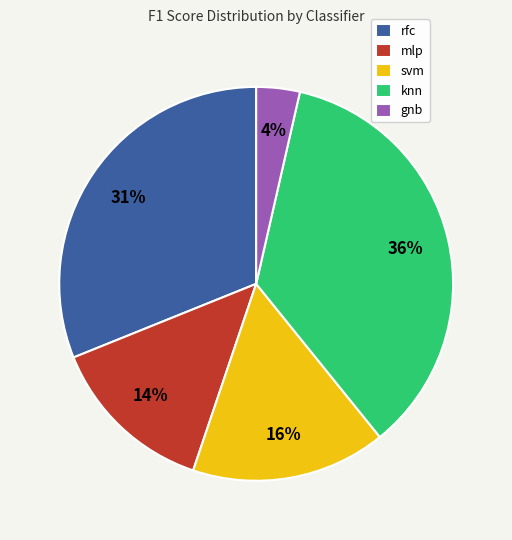

Combined, do svm and gnb account for over 50%?

No